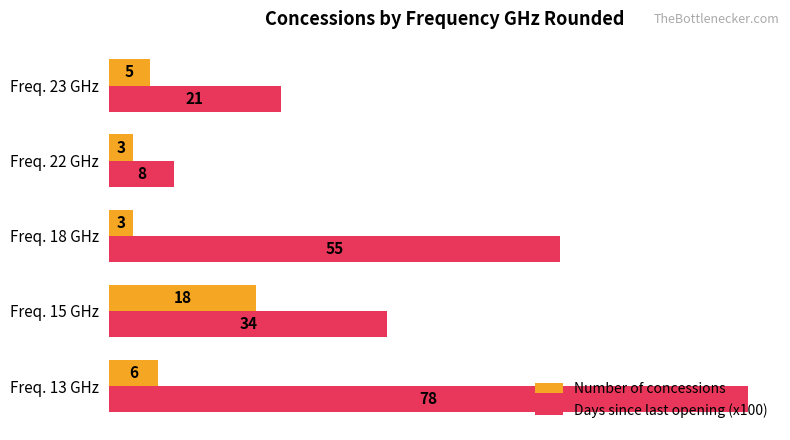

Which series has the largest range (max minus min)?

Days since last opening (x100)